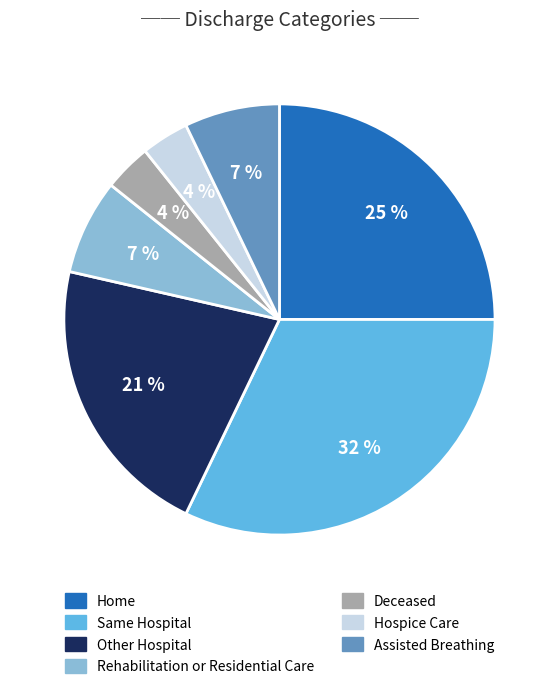

What is the ratio of the value at Assisted Breathing to the value at Same Hospital?

0.2